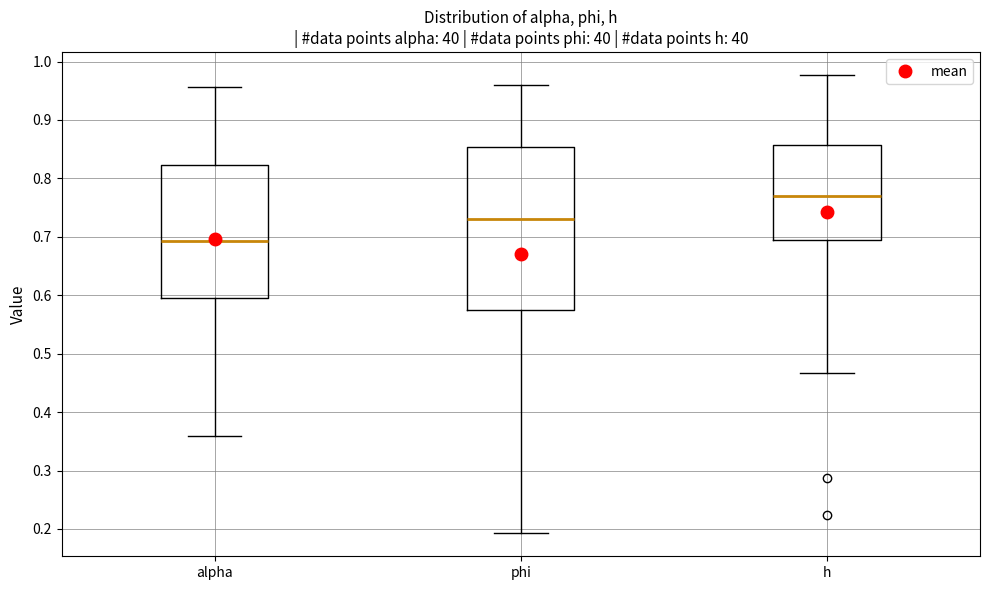

Reading left to right, read every box against the y-axis: the position of its median line, the range the box covers, and the ends of its whiskers. The values are not printed on the chart, so give them approximately, as read against the axis.

alpha: median 0.69, box 0.60 to 0.82, whiskers 0.36 to 0.96
phi: median 0.73, box 0.57 to 0.85, whiskers 0.19 to 0.96
h: median 0.77, box 0.69 to 0.86, whiskers 0.47 to 0.98